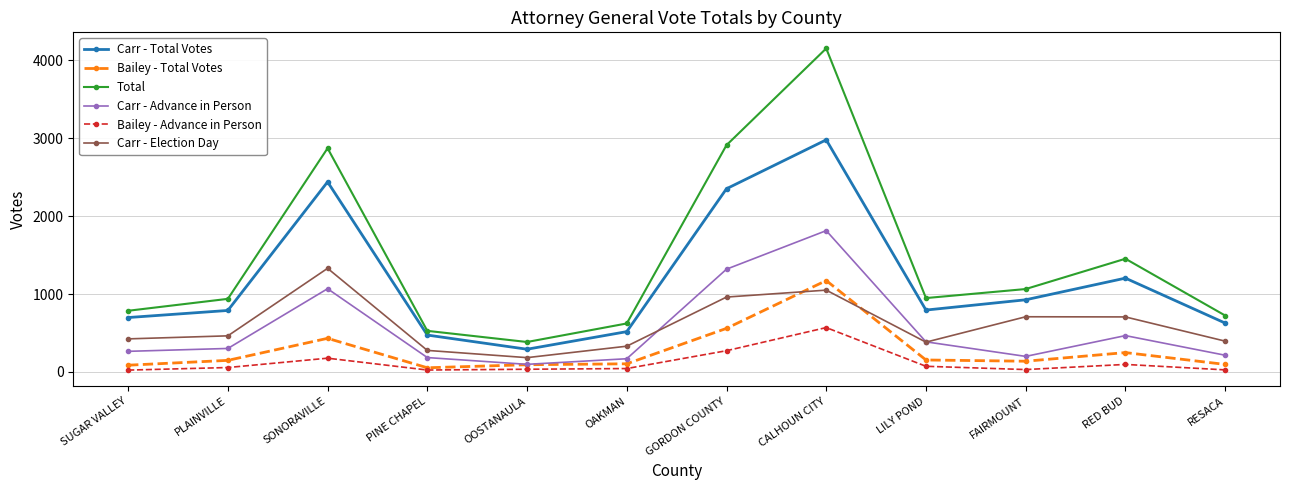

At which category does Carr - Advance in Person reach its first local valley?

OOSTANAULA